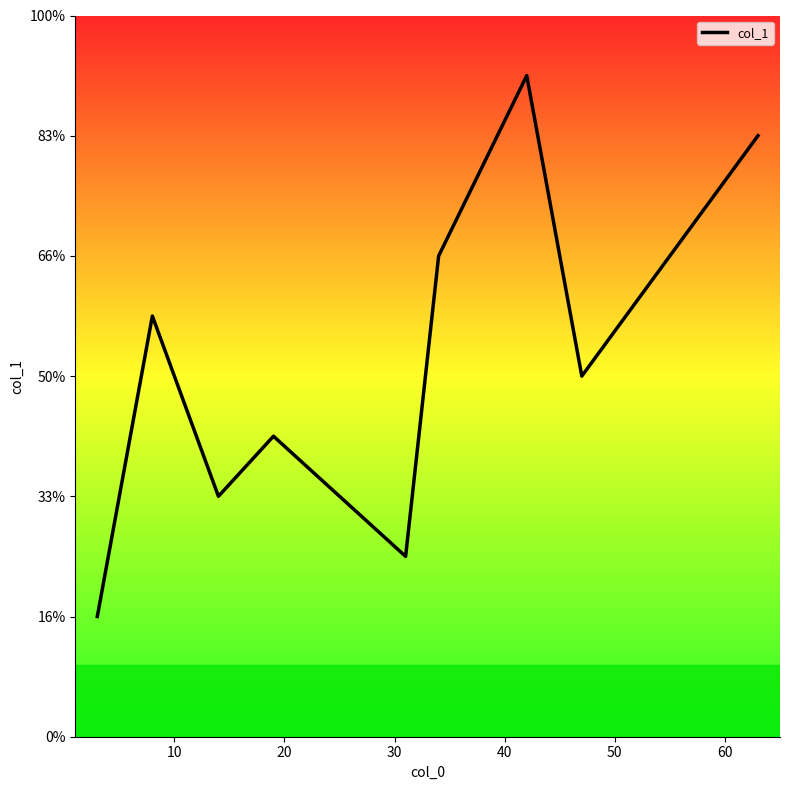

Is this an area chart (filled region under the line)?

No